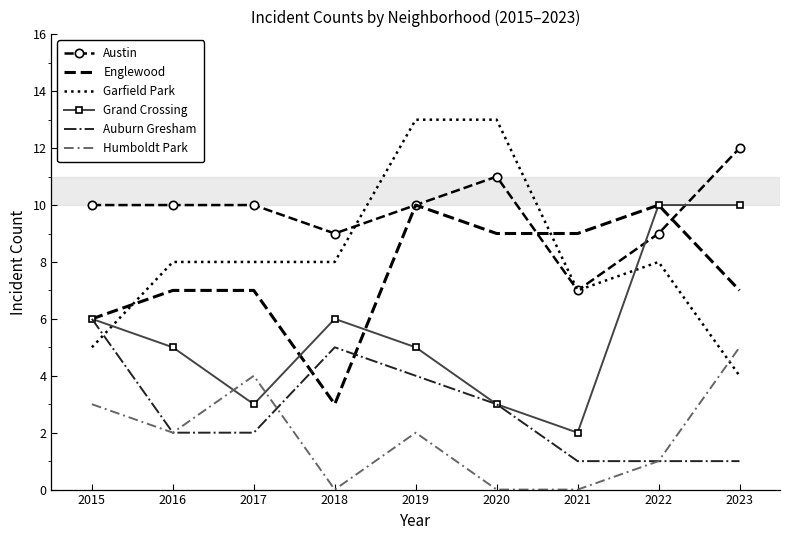

What is the maximum value shown in the chart?

13